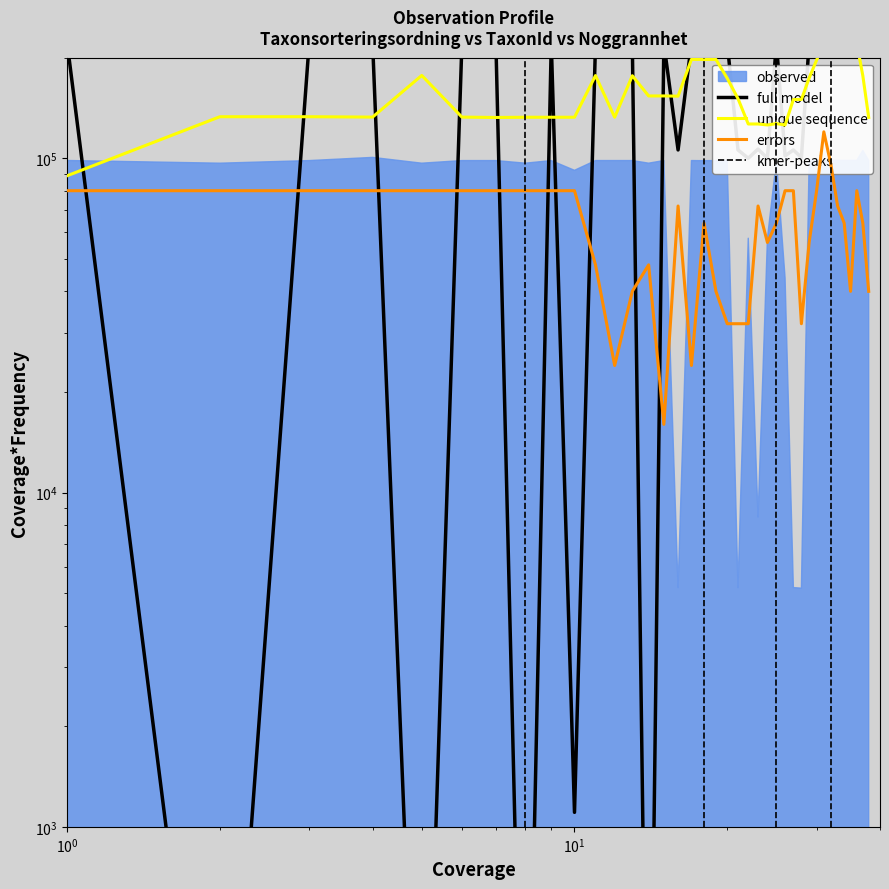

What is the average value of the unique sequence series?

161287.2